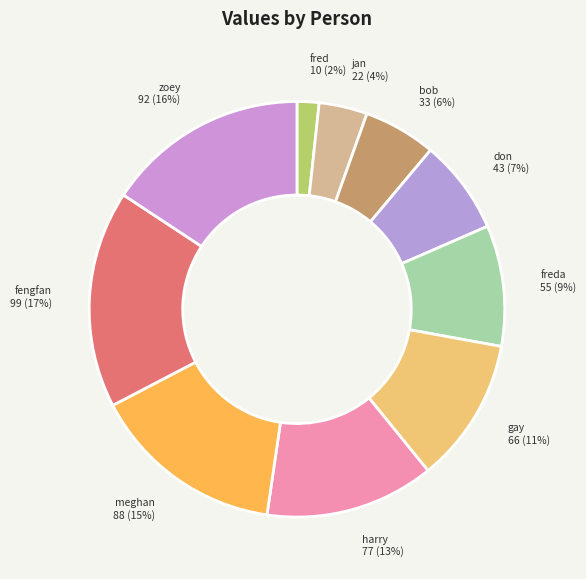

To the nearest percent, what portion does don represent?

7%